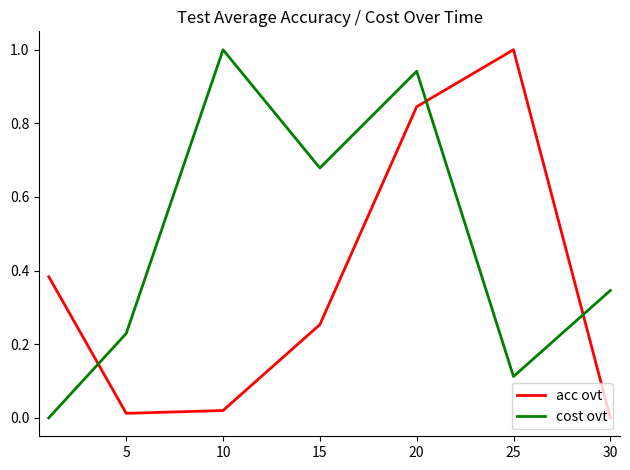

What are all the series names shown in the legend?

acc ovt, cost ovt